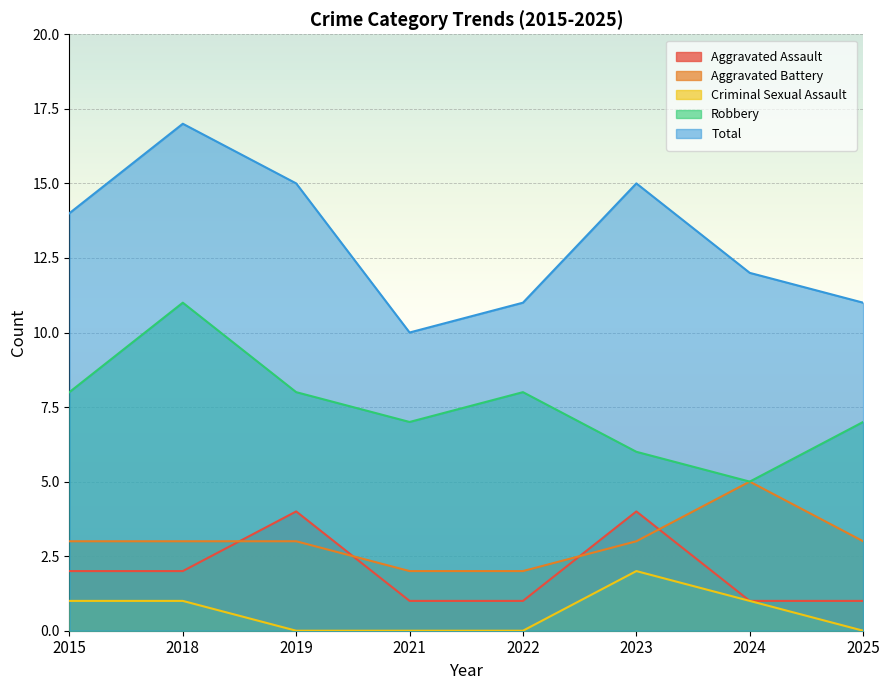

True or false: Aggravated Battery and Total cross at least once.

False